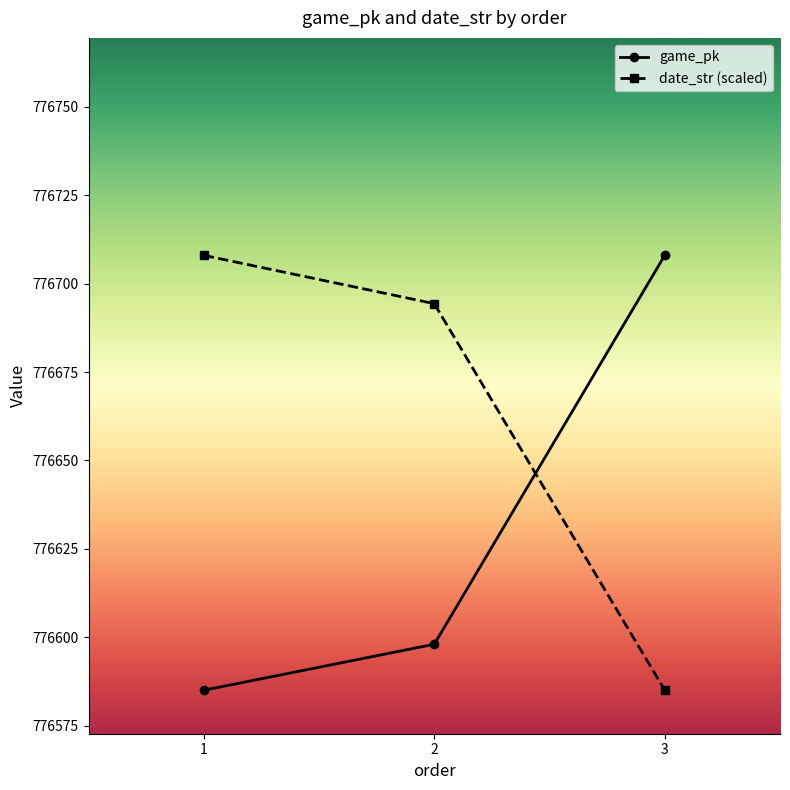

Which series has the largest total across all categories?

date_str (scaled)